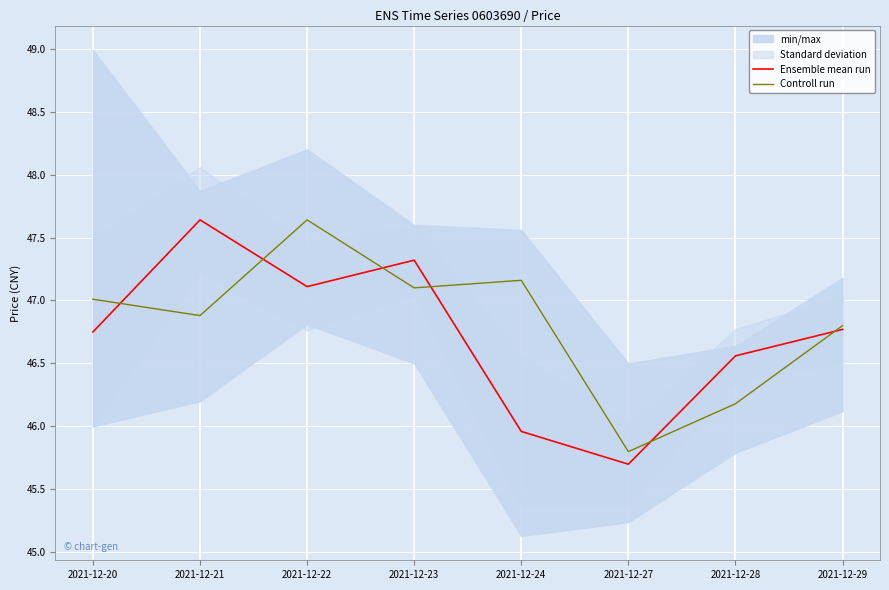

What is the difference between the maximum and second lowest values in the Controll run series?

1.5